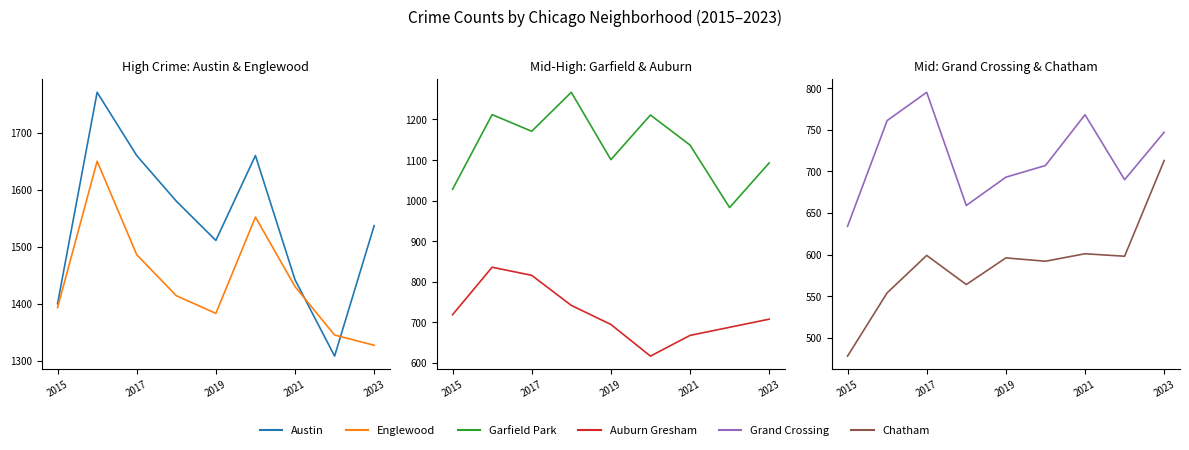

Rank the series at 5 from lowest to highest value.

Chatham, Auburn Gresham, Grand Crossing, Garfield Park, Englewood, Austin